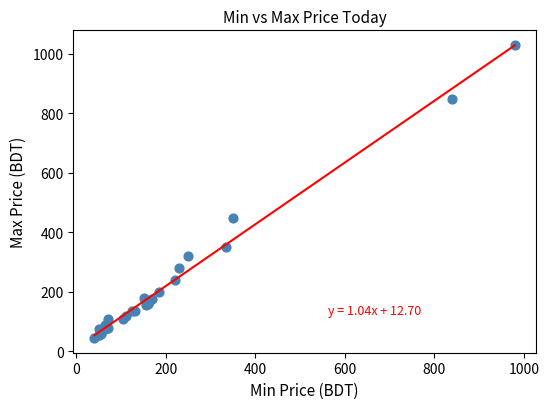

What Y value in the scatter plot is closest to 537?

450